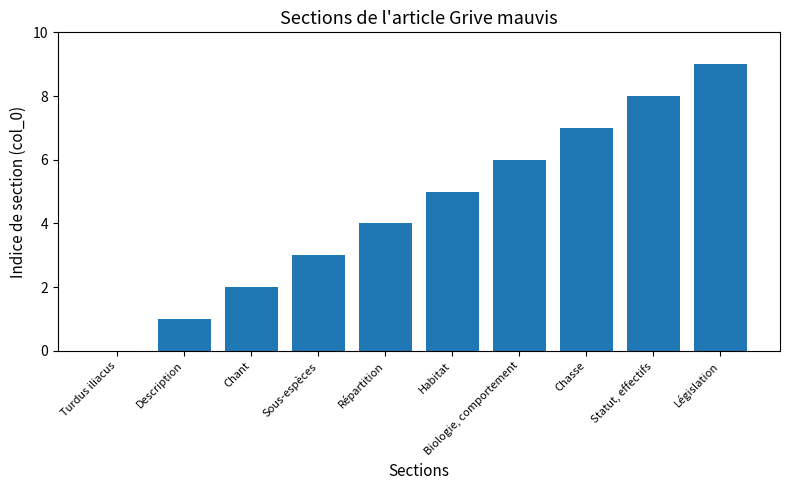

What is the sum of the values at Description and Législation?

10